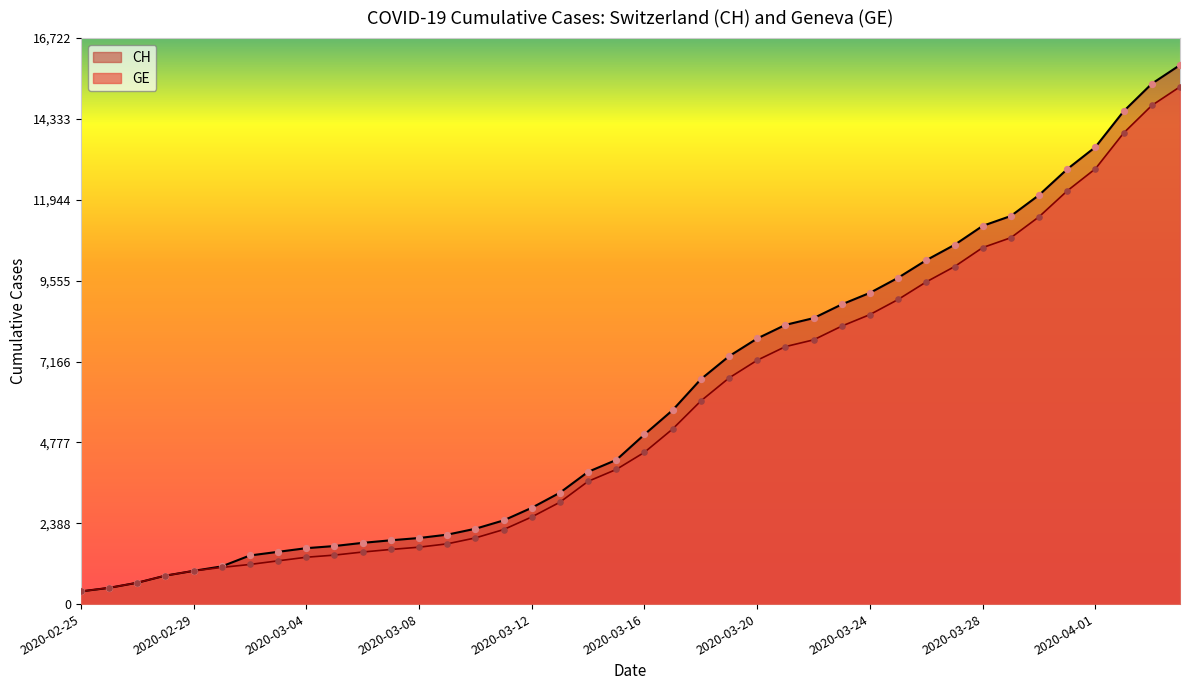

At which category is the sum across all series the highest?

2020-04-04